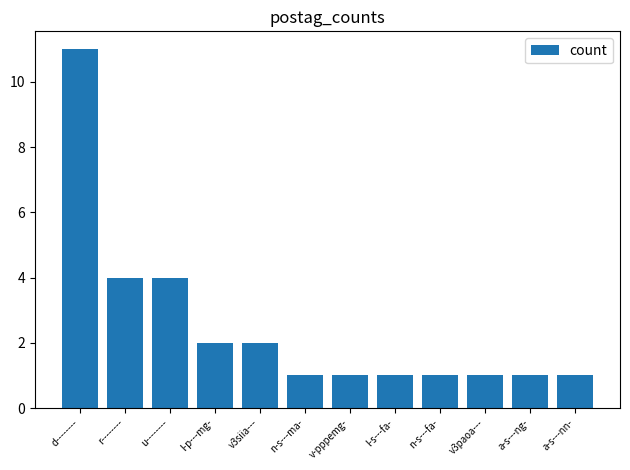

How many values are between 1 and 4?

11